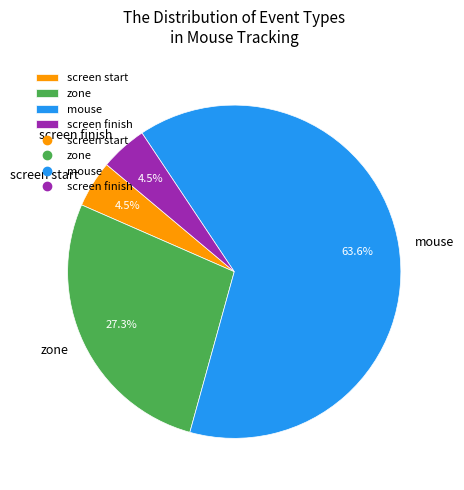

Between mouse and screen finish, which is larger?

mouse